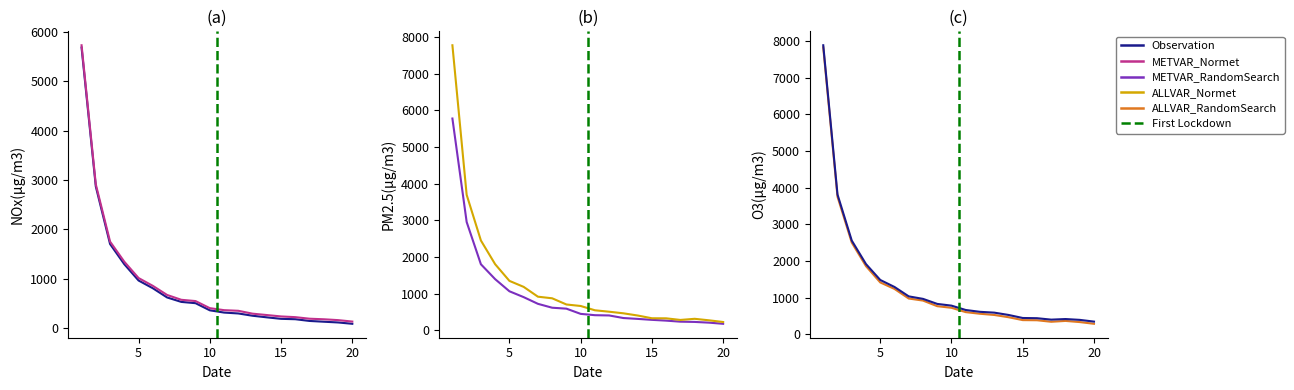

What is the smallest value displayed?

91.9